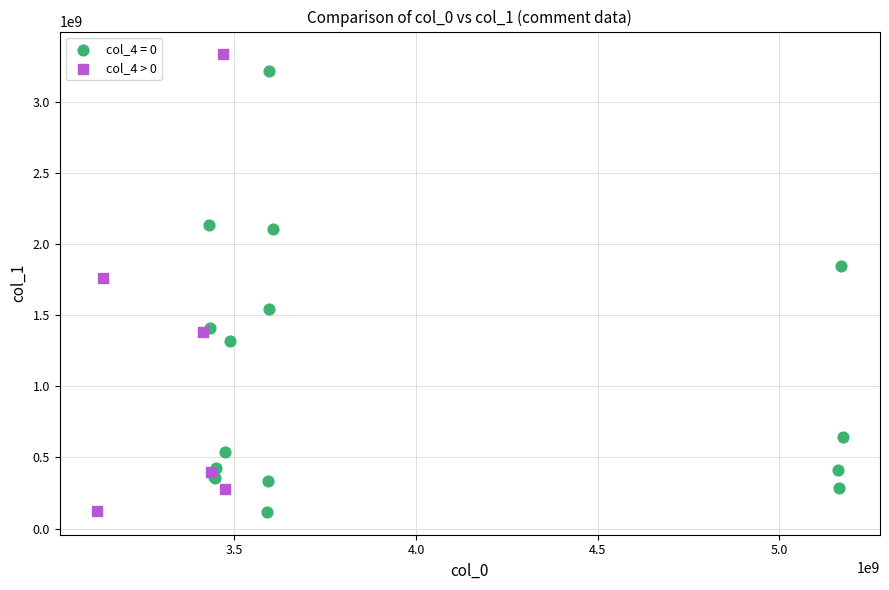

What are all the series names shown in the legend?

col_4 = 0, col_4 > 0